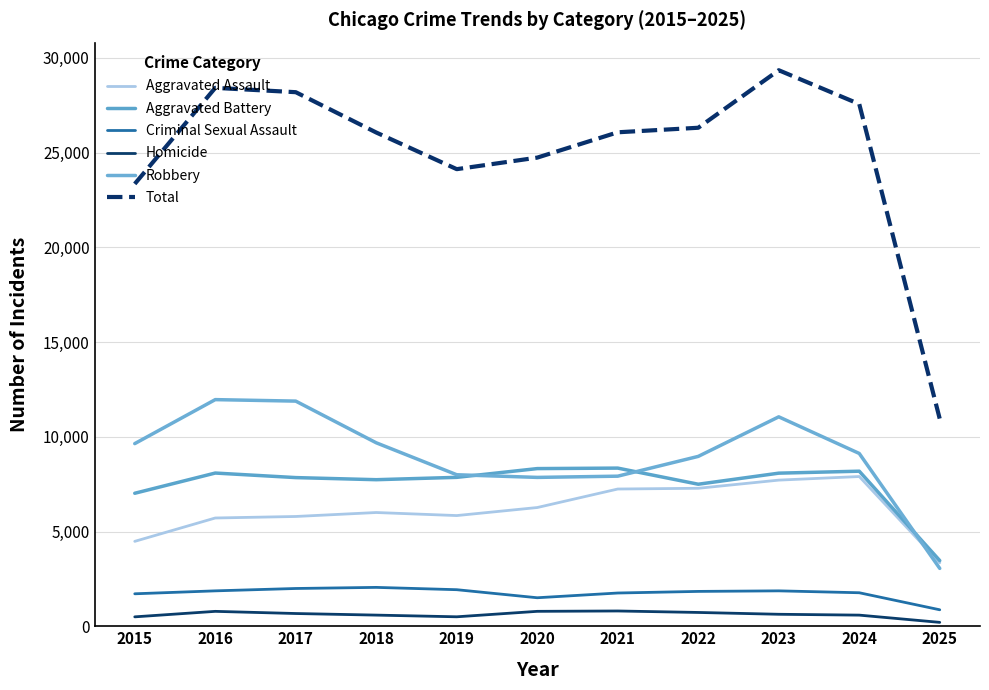

In Homicide, how many points are higher than both neighbors (excluding endpoints)?

2